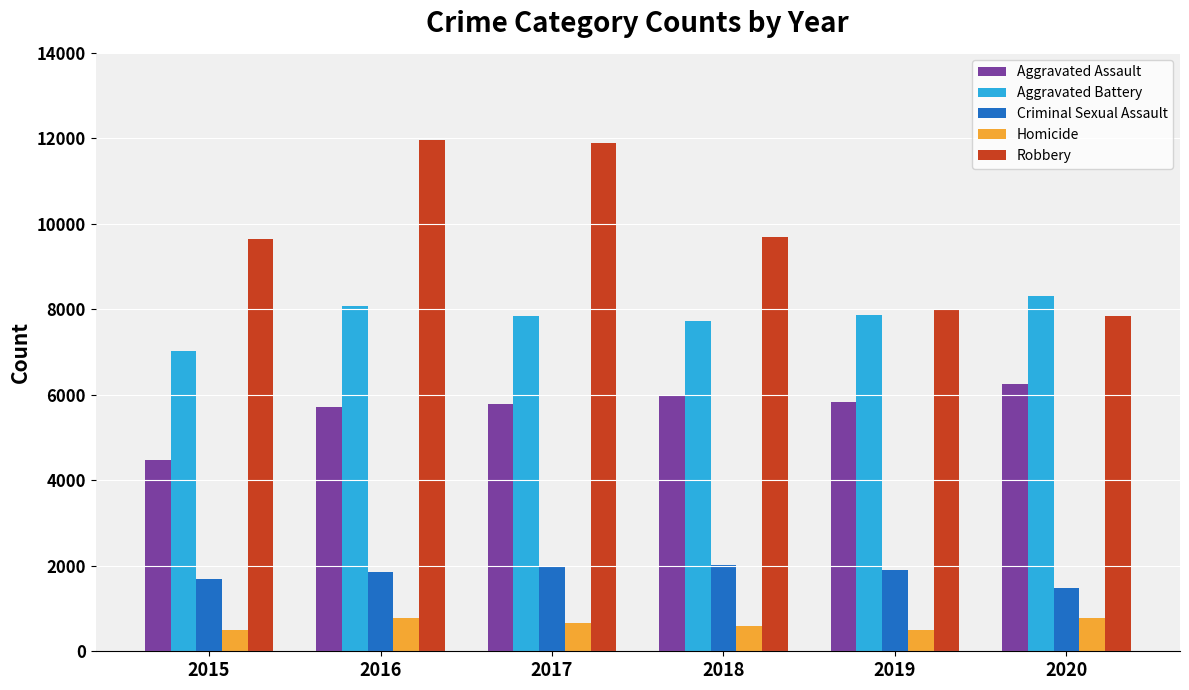

At which label does Criminal Sexual Assault first exceed 1907?

2017